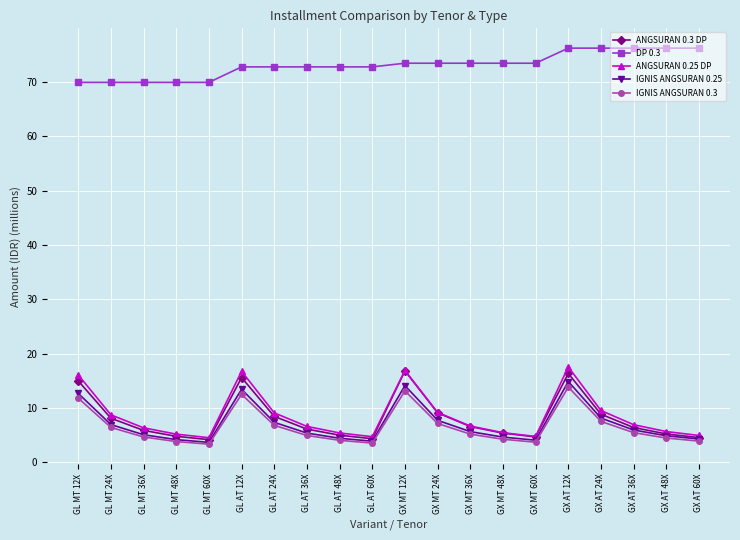

True or false: ANGSURAN 0.25 DP and DP 0.3 cross at least once.

False